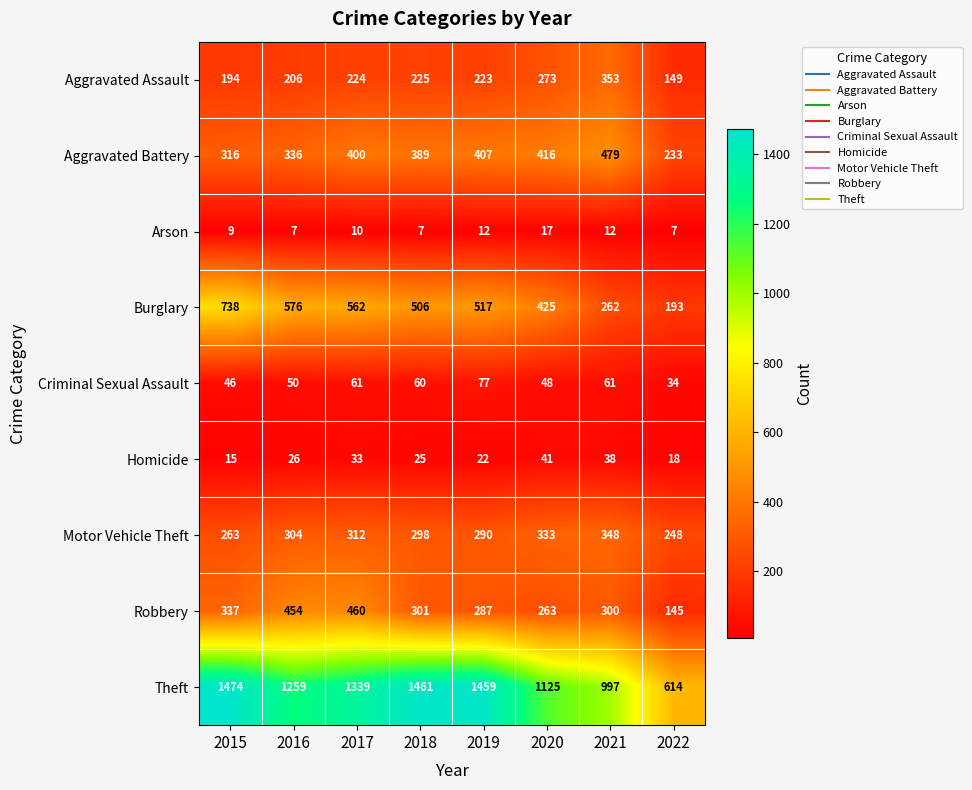

Rank the series by their maximum value, from highest to lowest.

Theft, Burglary, Aggravated Battery, Robbery, Aggravated Assault, Motor Vehicle Theft, Criminal Sexual Assault, Homicide, Arson